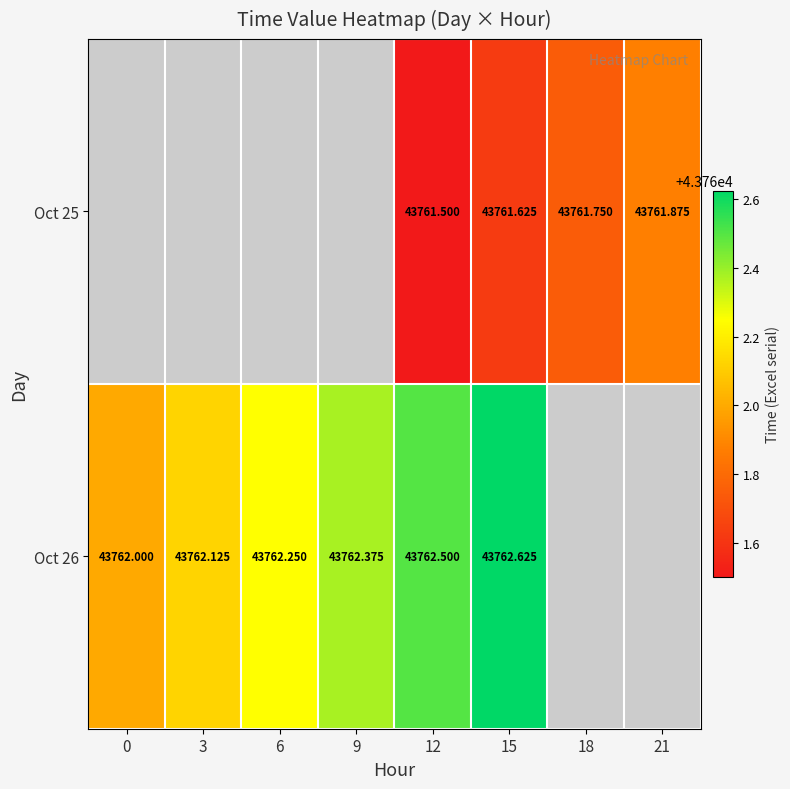

Between 3 and 12, which series saw the biggest shift?

Oct 26